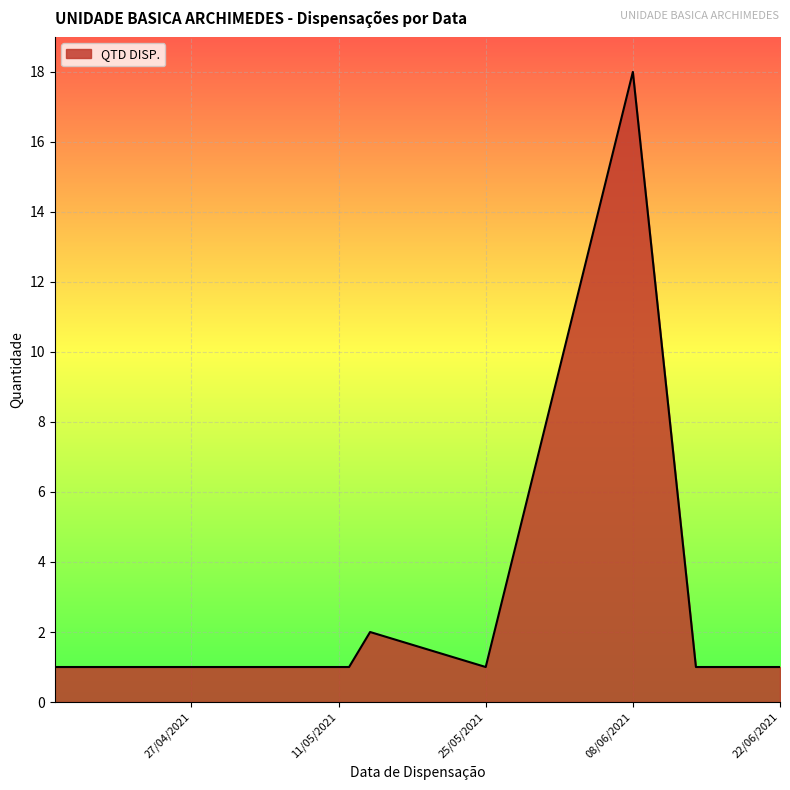

What is the maximum value shown in the chart?

18